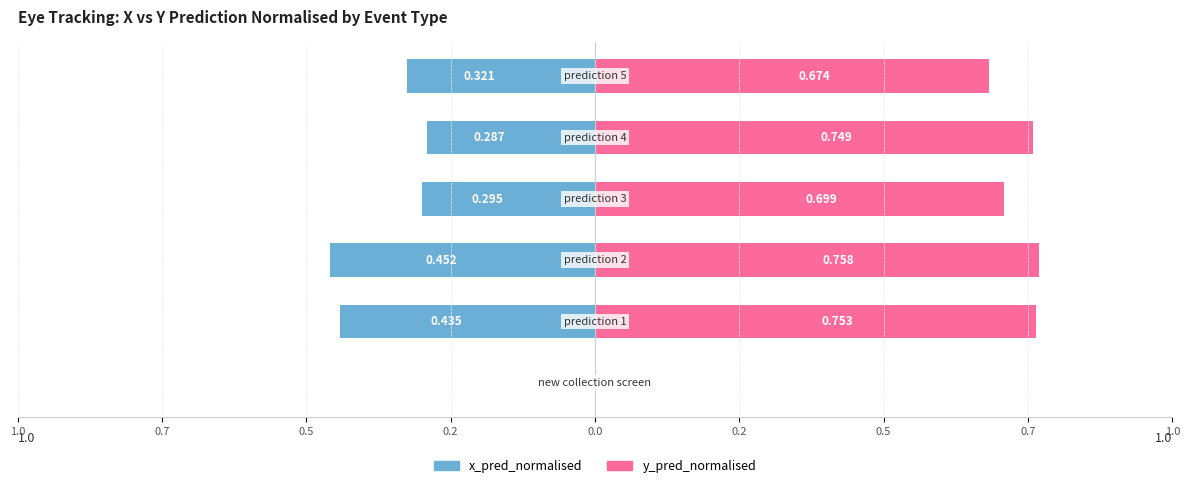

Reading left to right, list all the values displayed in this chart.

x_pred_normalised: 0.0	-0.4	-0.5	-0.3	-0.3	-0.3
y_pred_normalised: 0.0	0.8	0.8	0.7	0.7	0.7